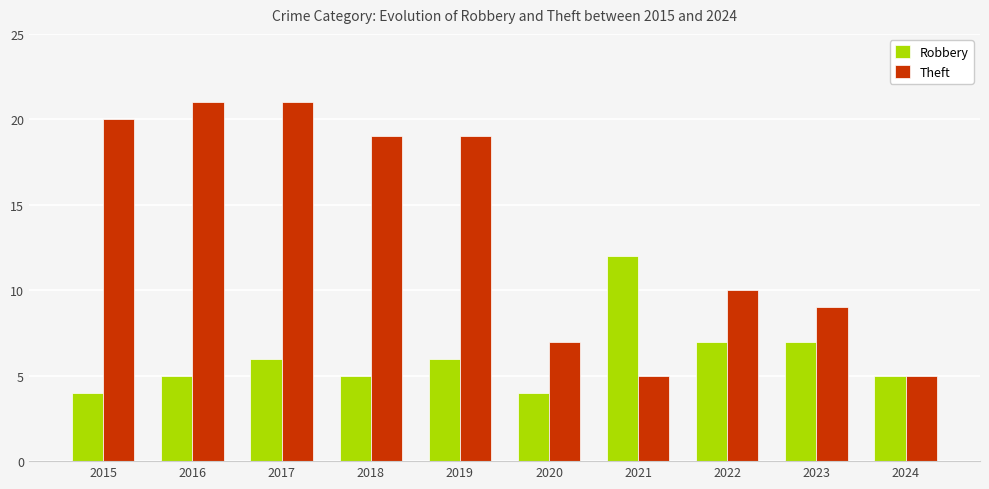

Are the bars horizontal?

No